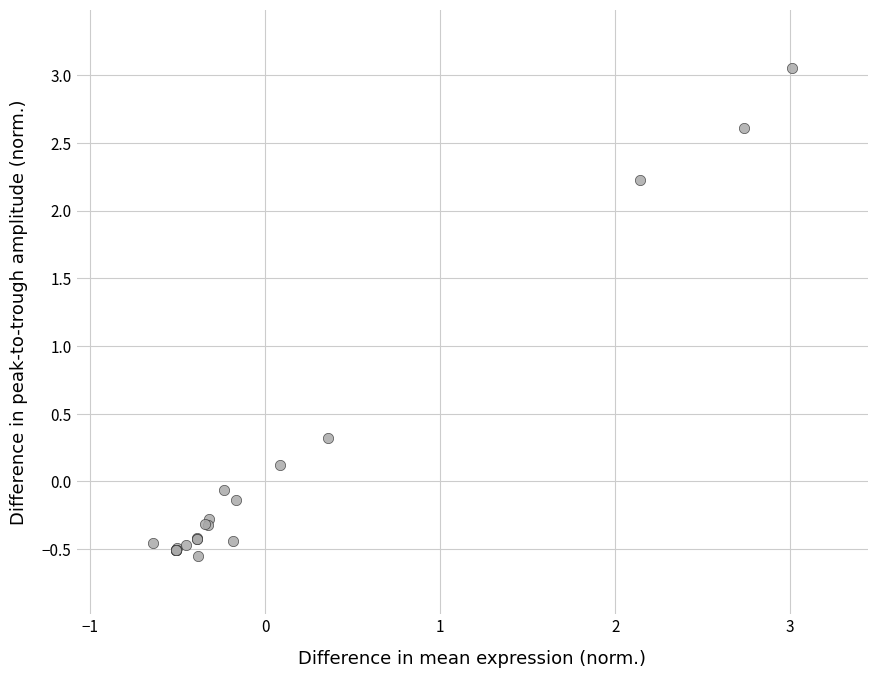

What Y value in the scatter plot is closest to 1?

0.3